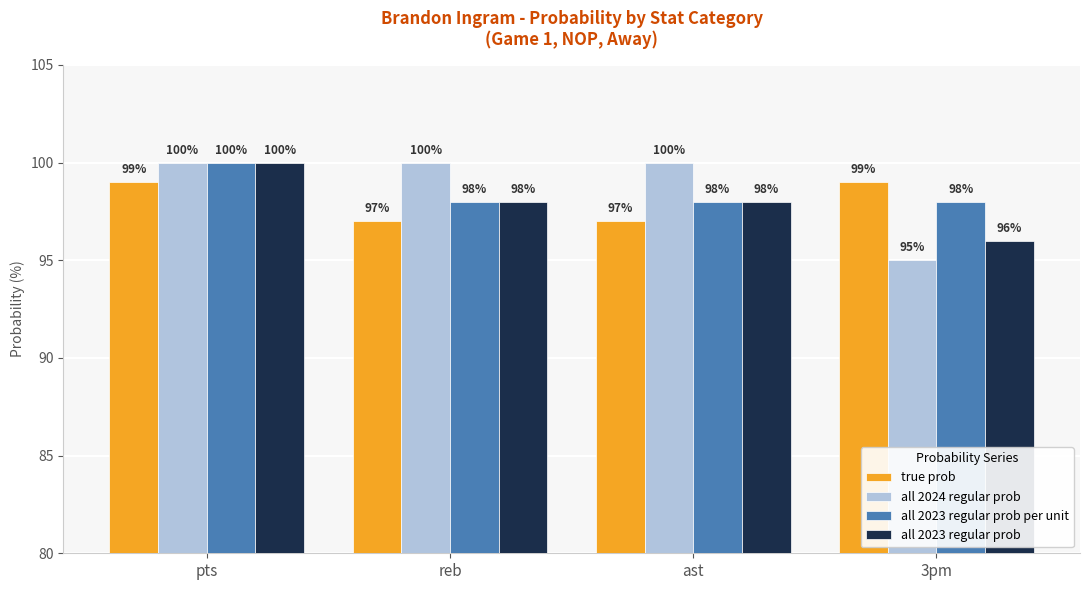

How many true prob values are between 97 and 99?

4